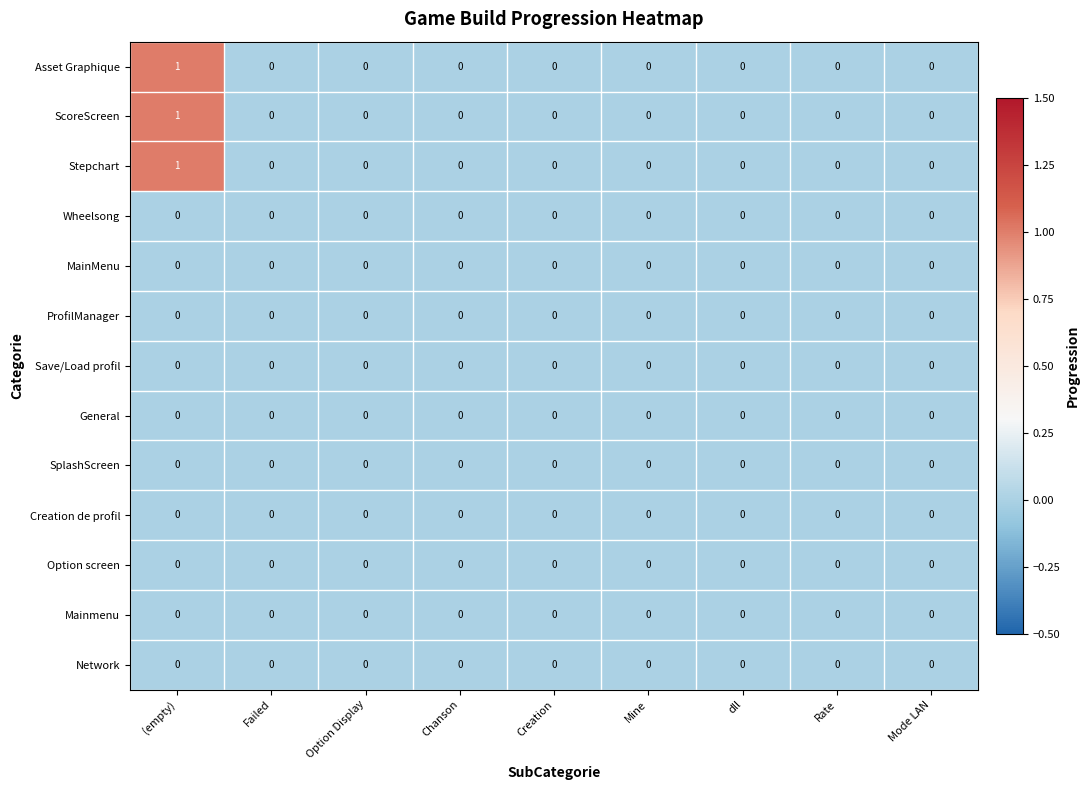

True or false: General has a value of 0 at Chanson.

True